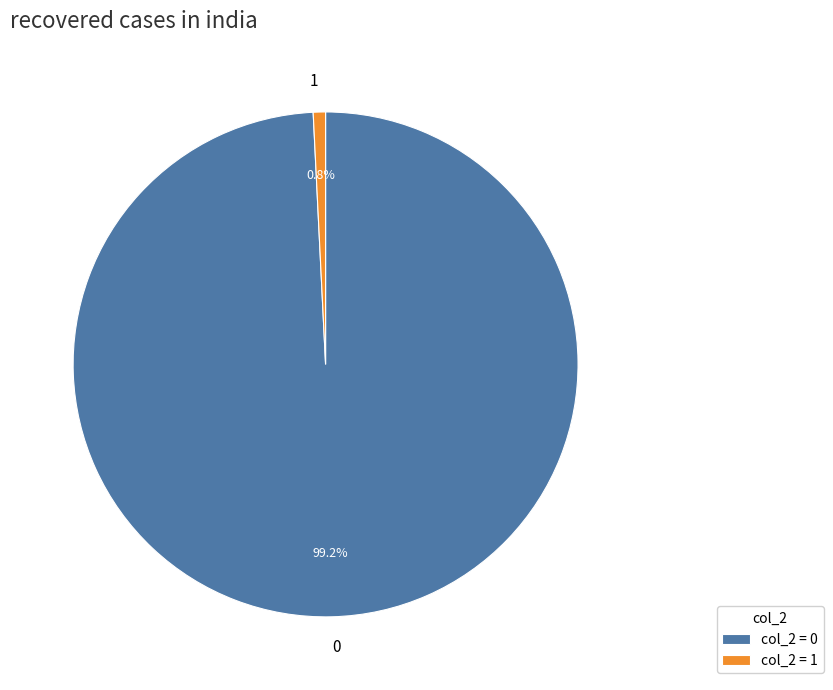

How many slices are in this pie chart?

2